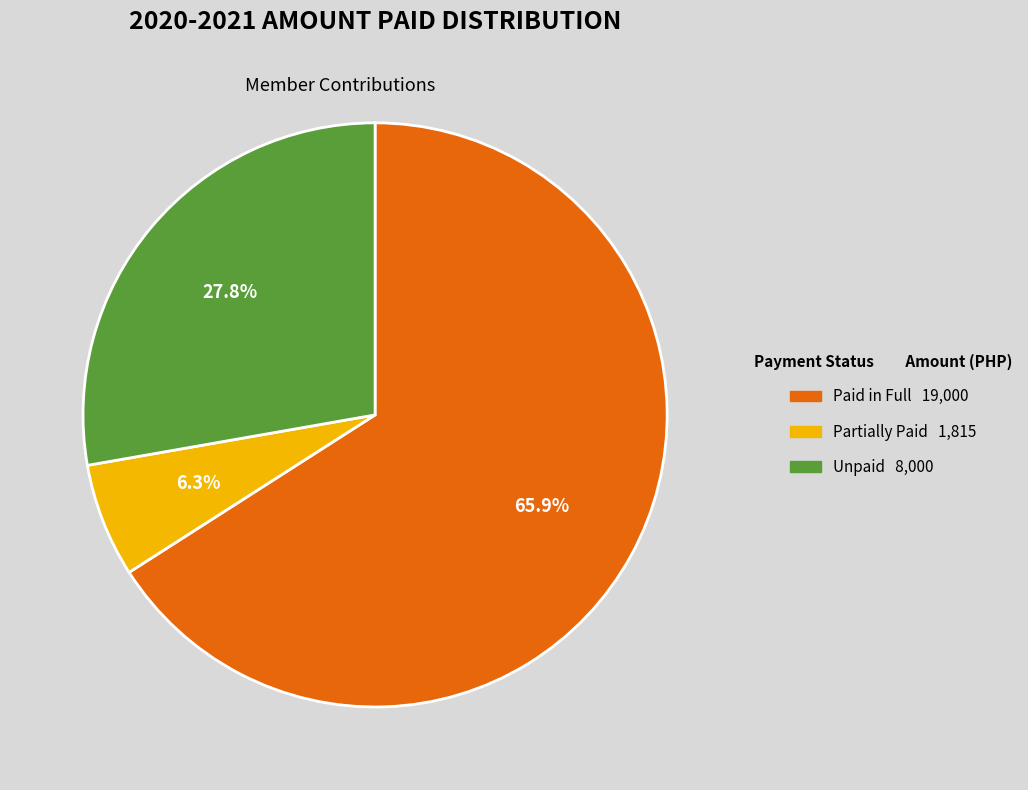

Is there any slice that represents more than half of the pie?

Yes